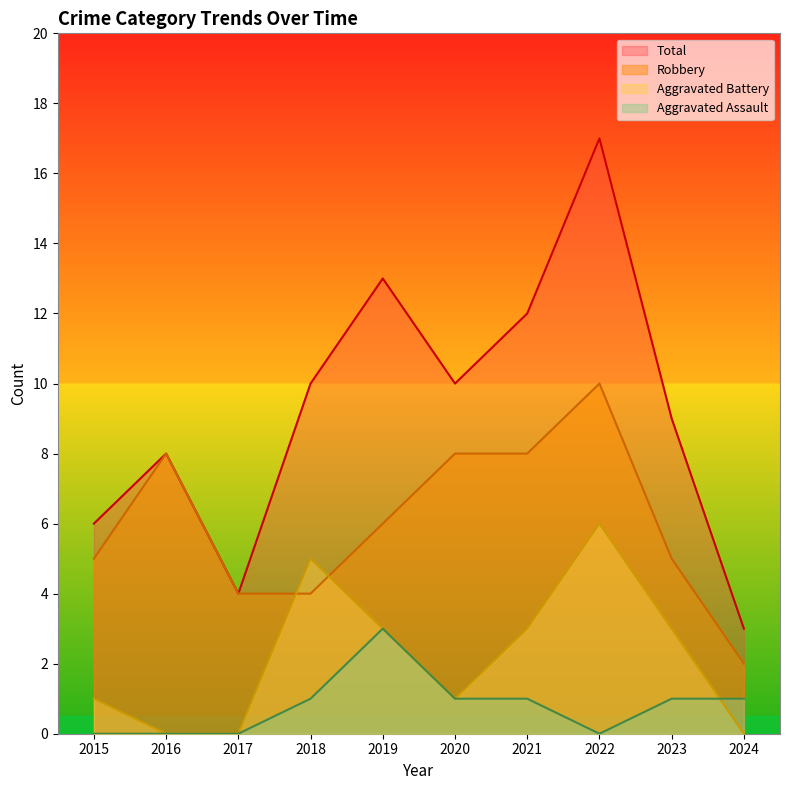

True or false: Total and Robbery cross at least once.

False